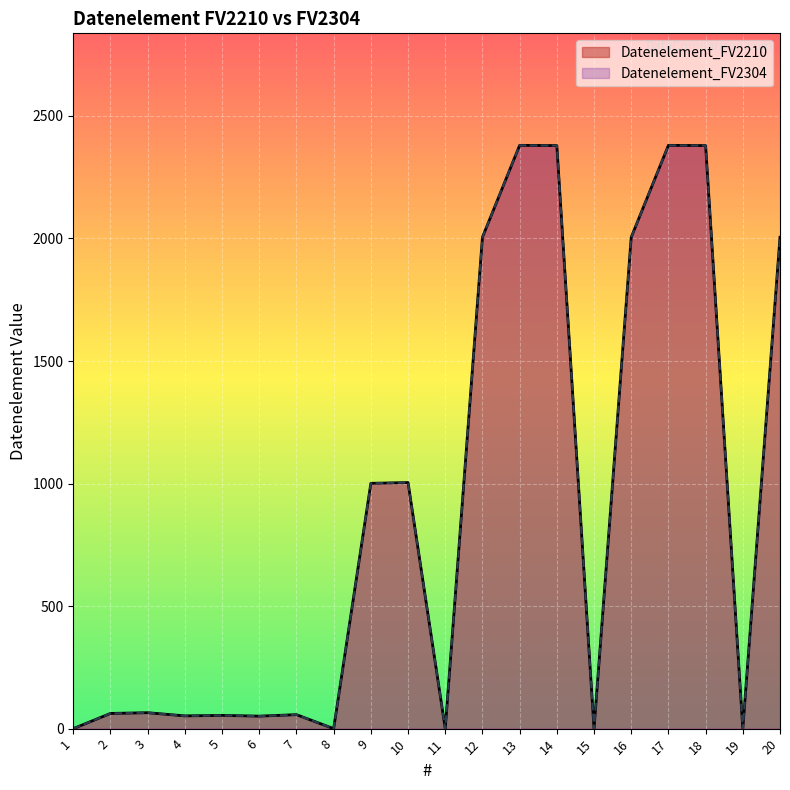

The value of Datenelement_FV2304 at 3 is 65. True or false?

True